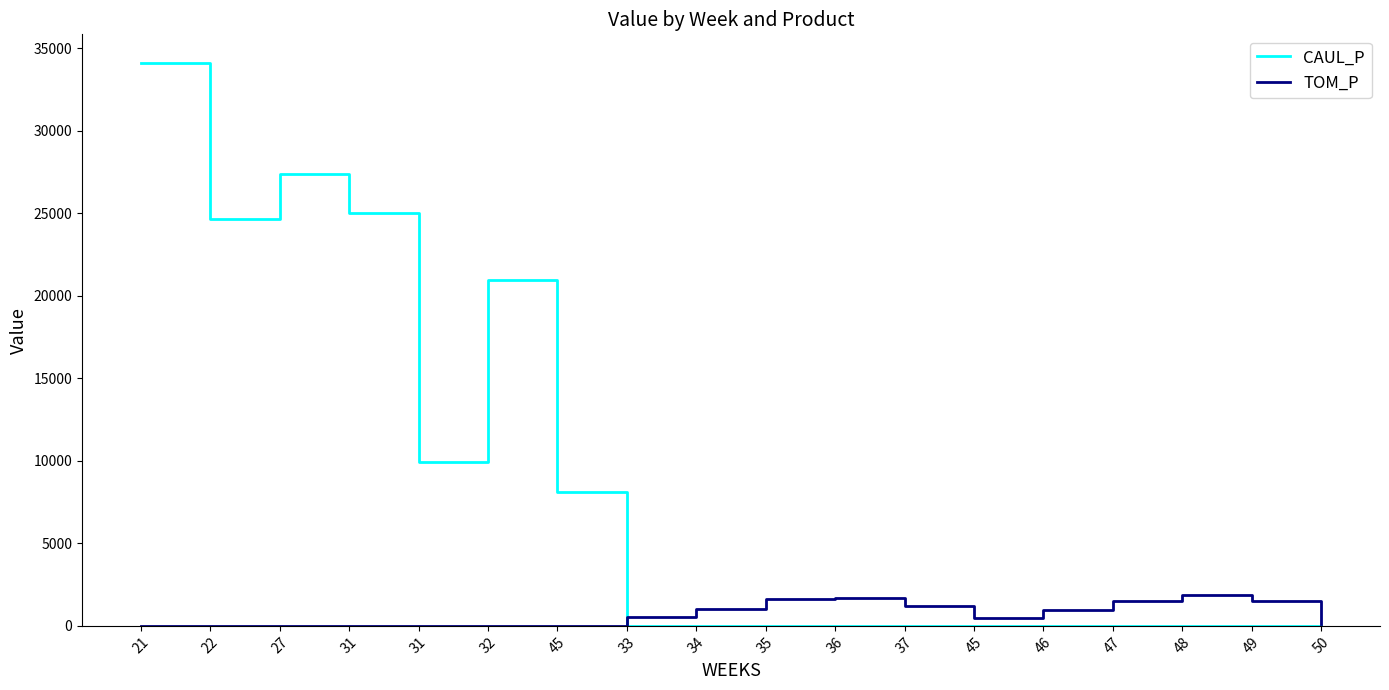

The value of TOM_P at 37 is 1228.8. True or false?

True